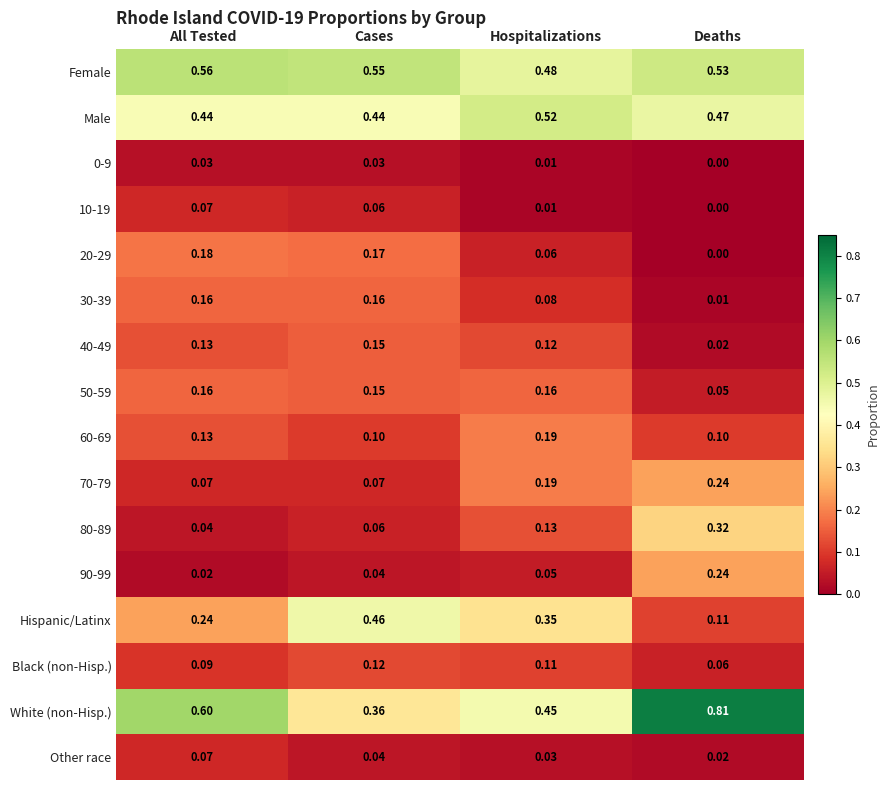

Where is 30-39 nearest to the value 0?

Deaths